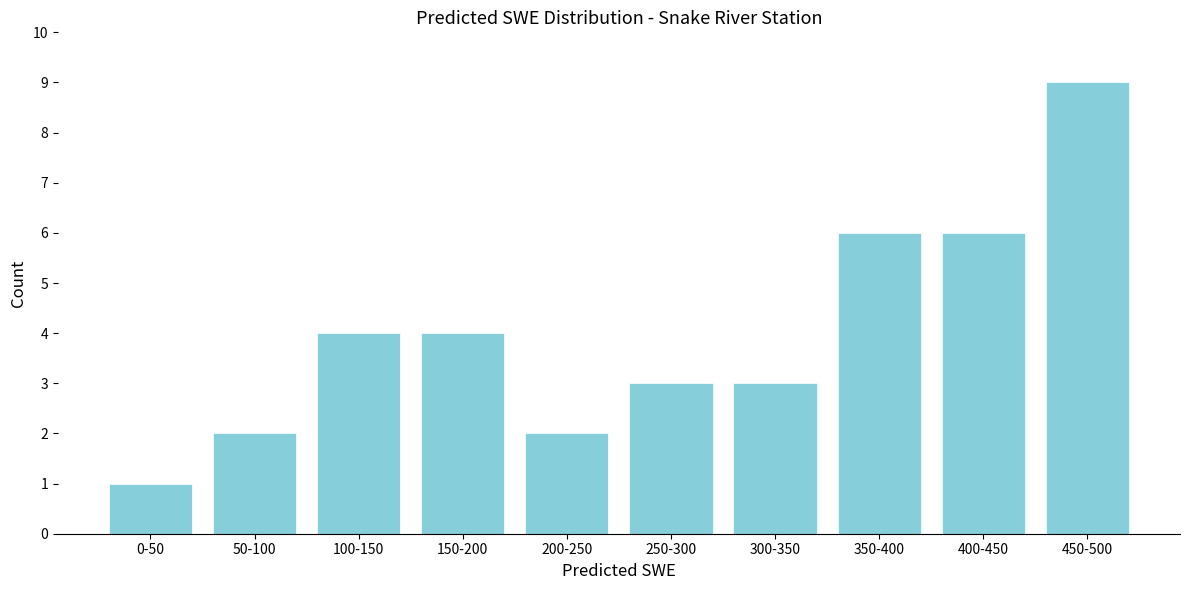

Reading left to right, extract all data points from this chart.

1	2	4	4	2	3	3	6	6	9